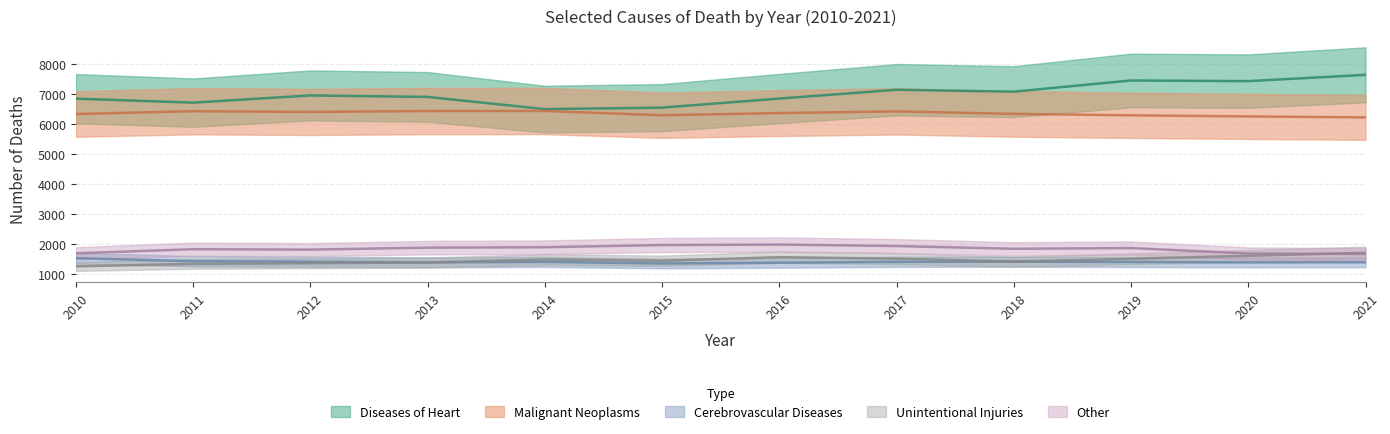

Which series has the largest range (max minus min)?

Diseases of Heart